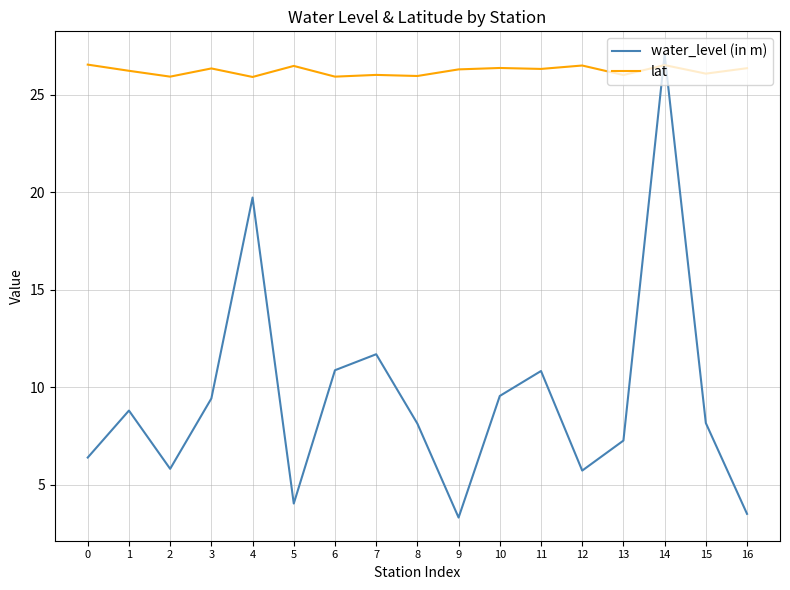

The lat series shows 9.0 at 11. True or false?

False